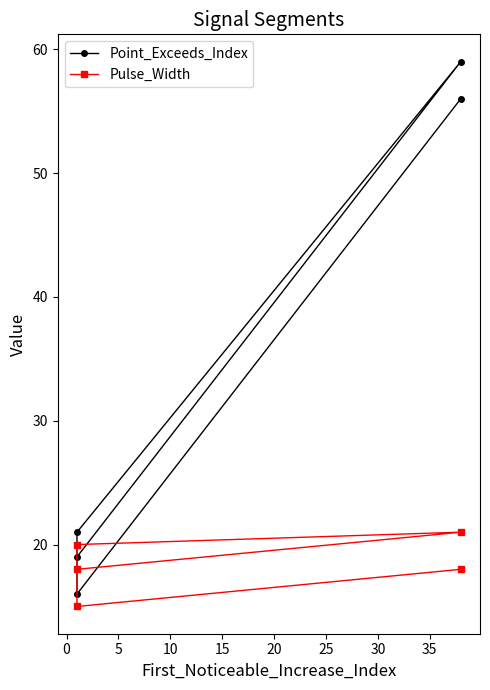

The value of Pulse_Width at 15 is 18. True or false?

True